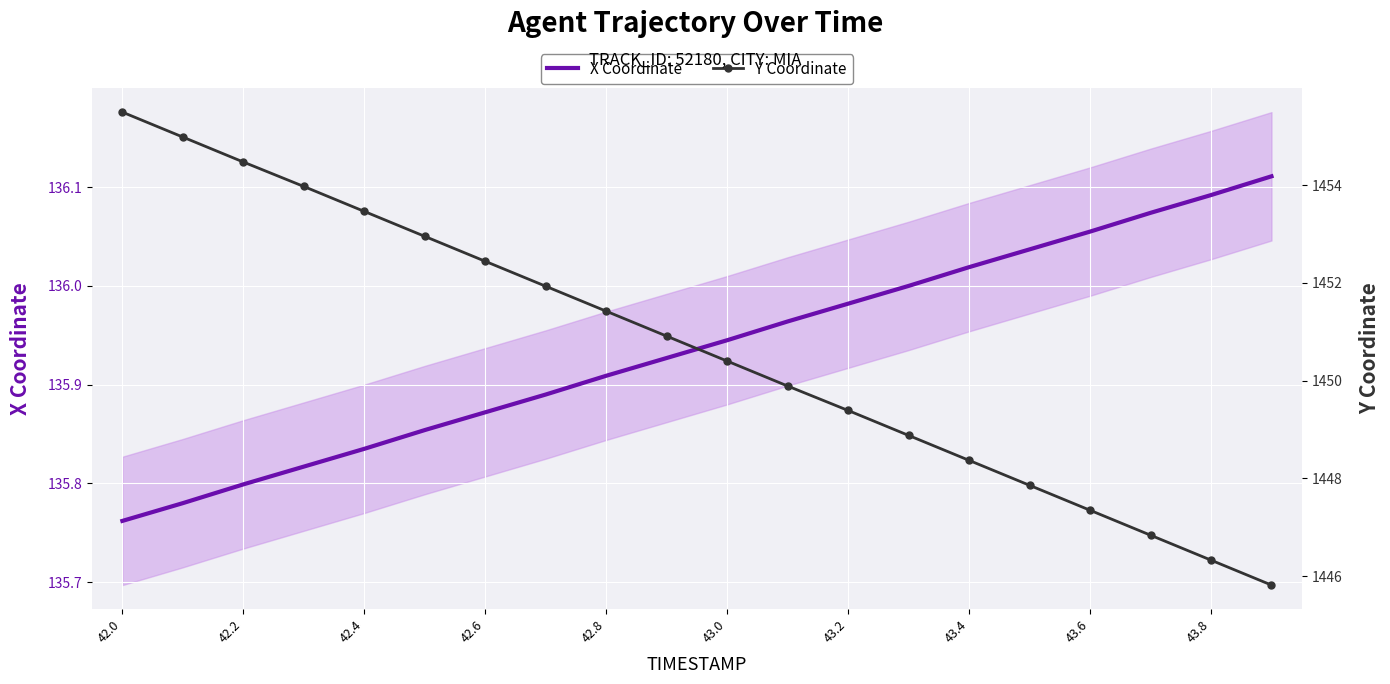

Which category has the lowest value in the X Coordinate series?

42.0